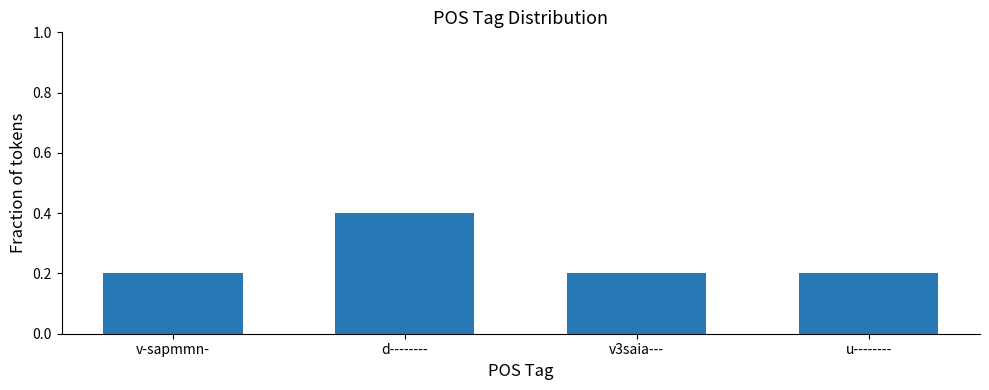

The value at d-------- is 0.6. True or false?

False